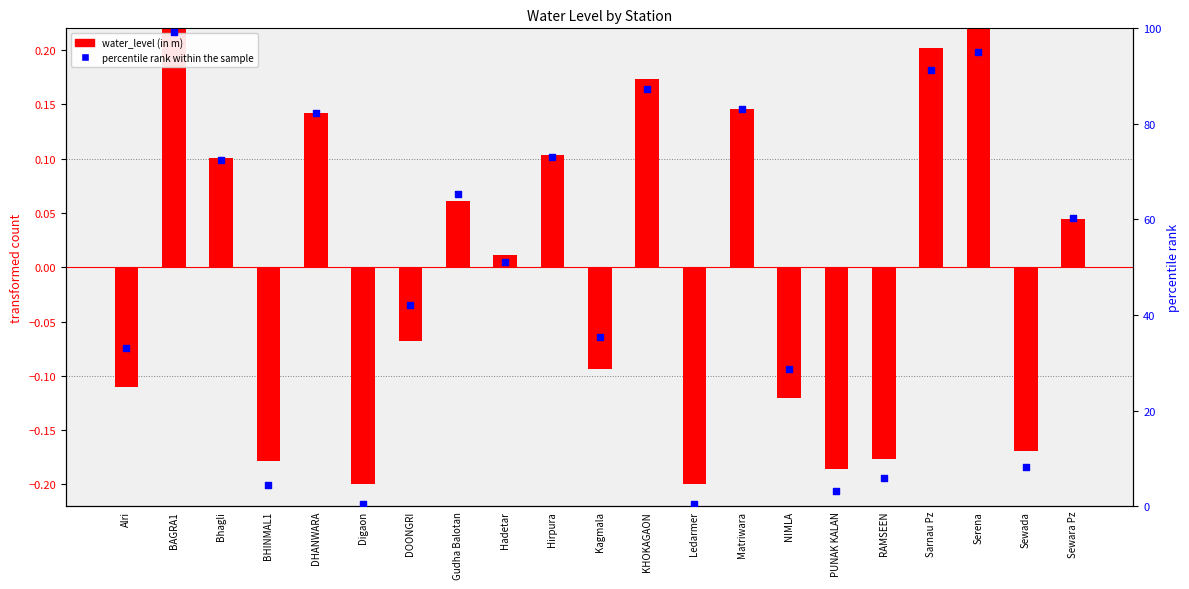

At which category is the sum across all series the highest?

BAGRA1